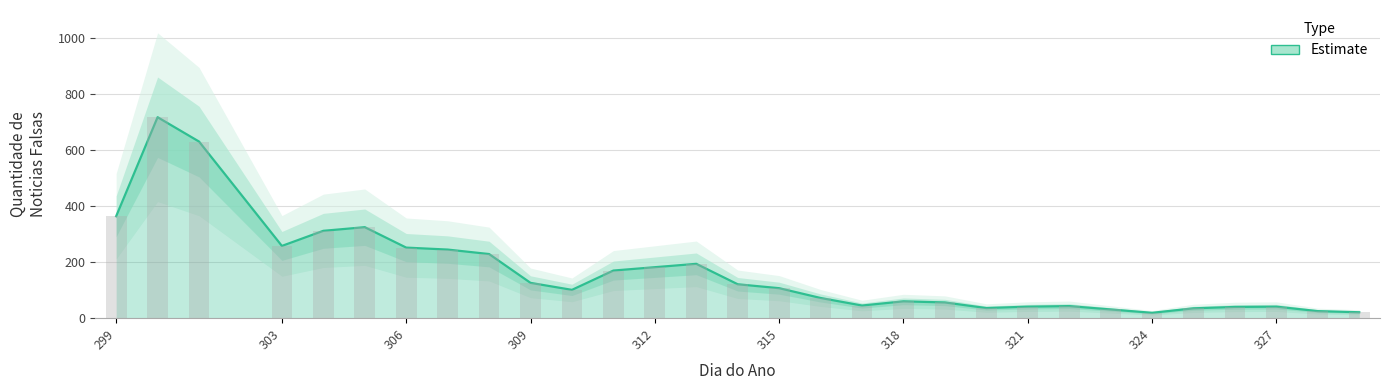

What is the value of the 21st bar from the left?

36